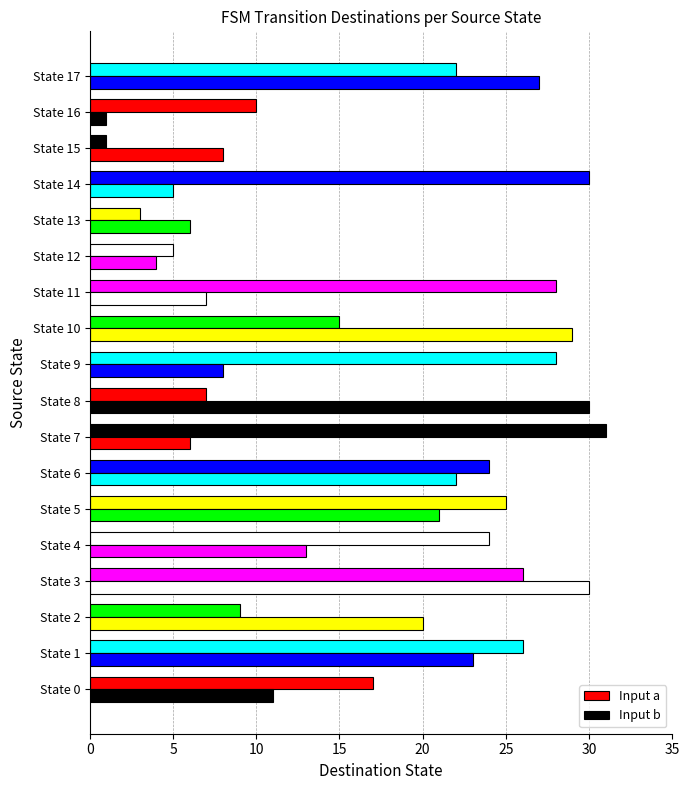

List the series in order of their peak value, lowest first.

Input b, Input a